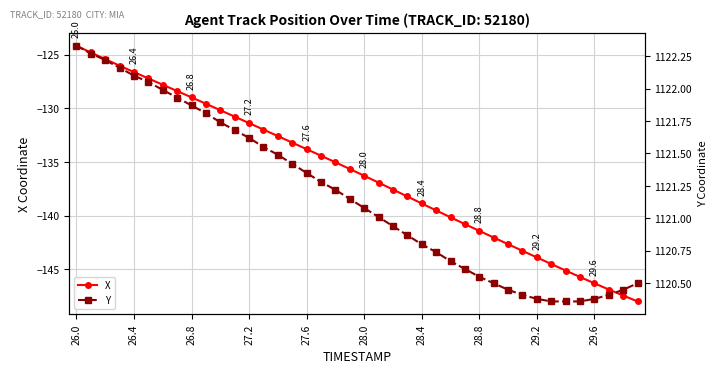

True or false: X has more than 0 interior local peaks.

False